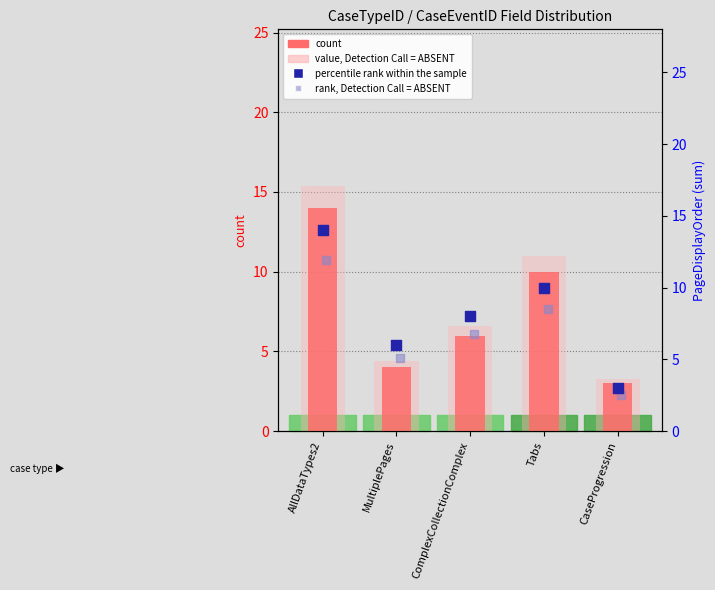

What are all the series names shown in the legend?

count, value, Detection Call = ABSENT, percentile rank within the sample, rank, Detection Call = ABSENT